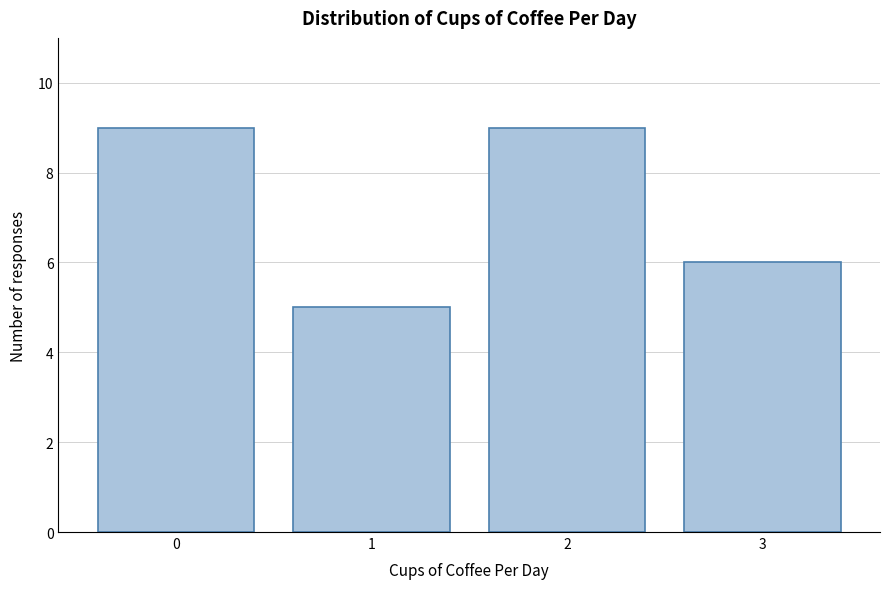

Reading left to right, what are all the values shown in this chart?

9	5	9	6